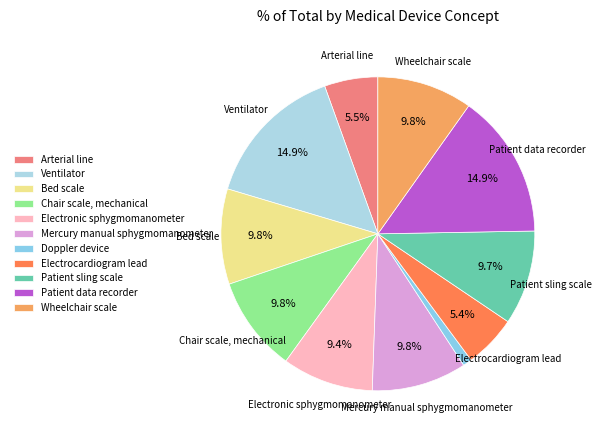

How many slices are in this pie chart?

11